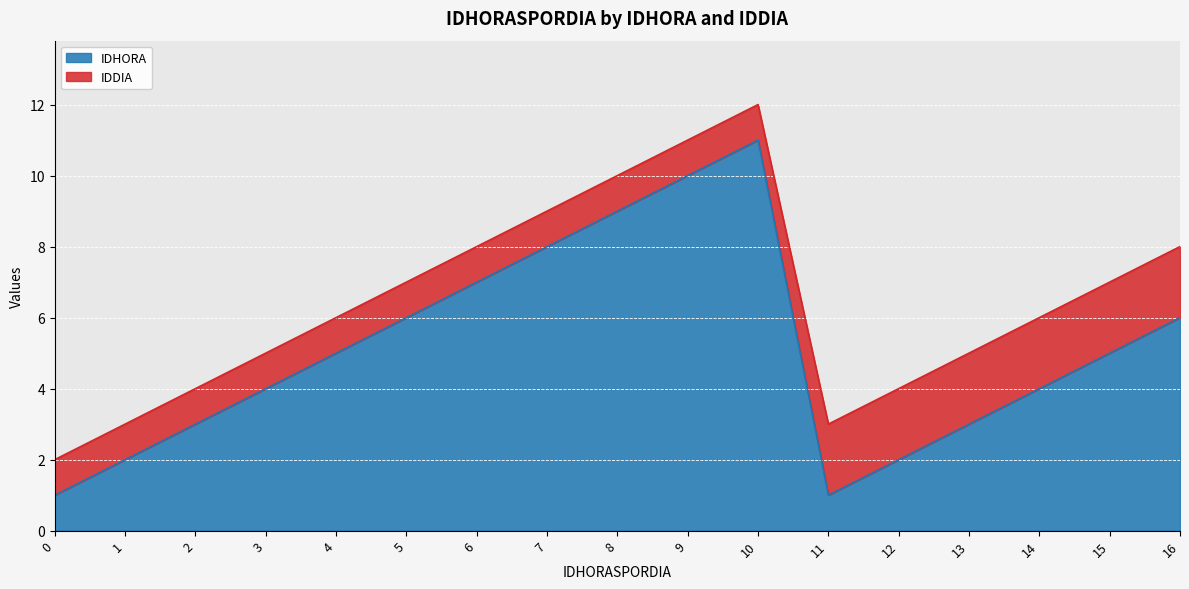

Which has a higher value, 3 or 6?

6